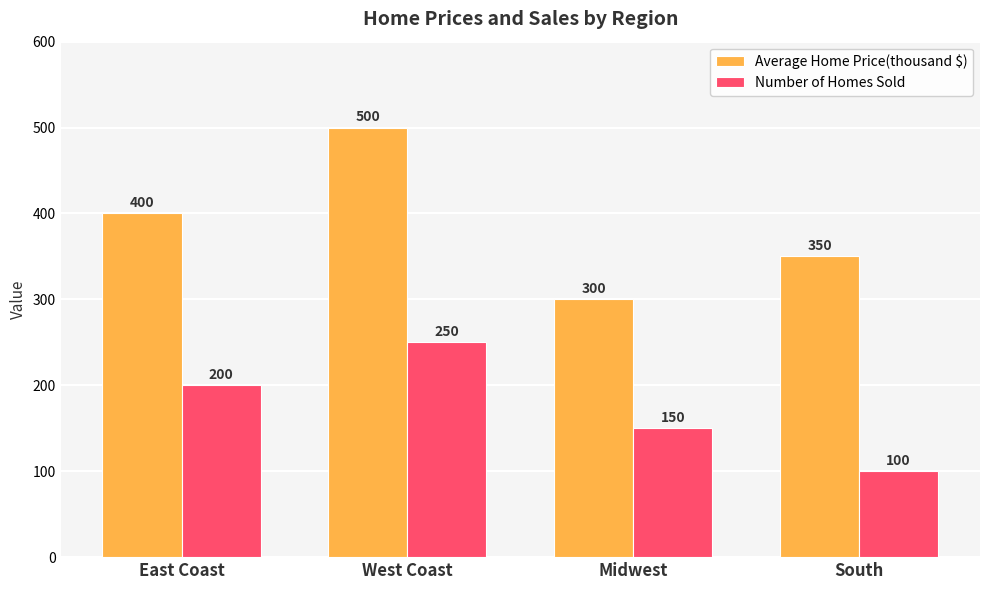

How many groups of bars are there?

4